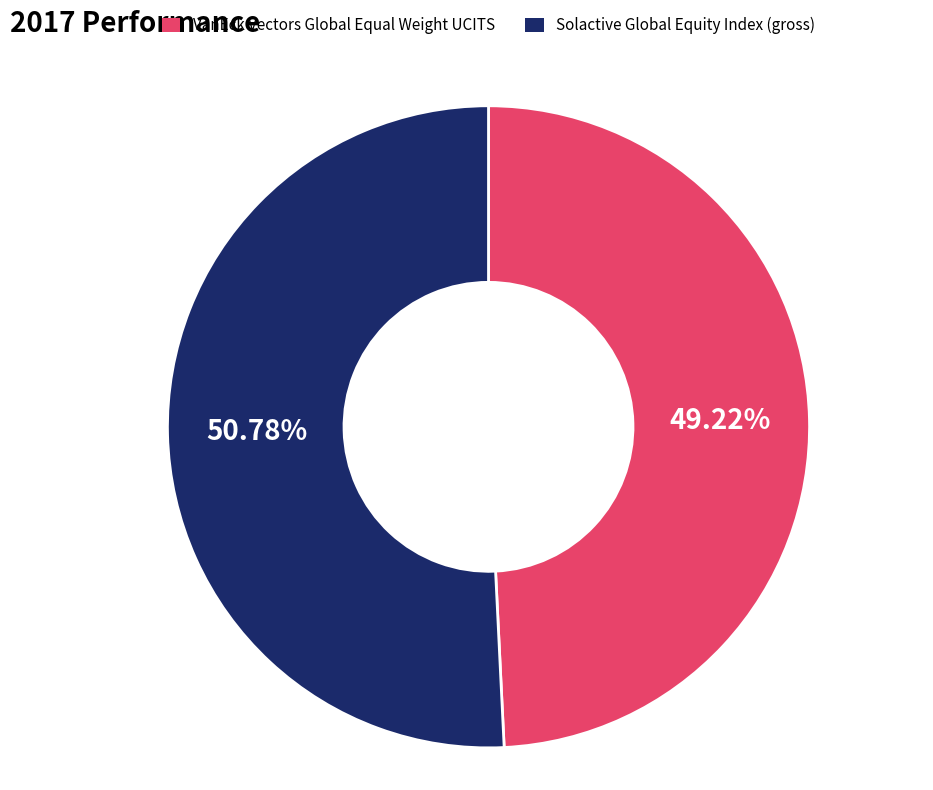

Does Solactive Global Equity Index (gross) represent more than half of the total?

Yes